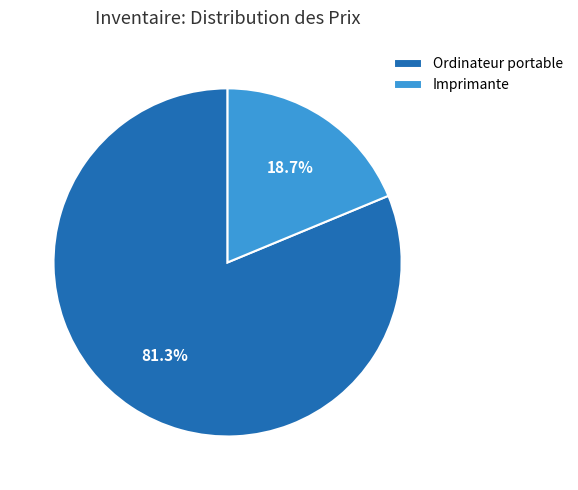

Approximately how many times larger is the value at Ordinateur portable compared to Imprimante?

4.3